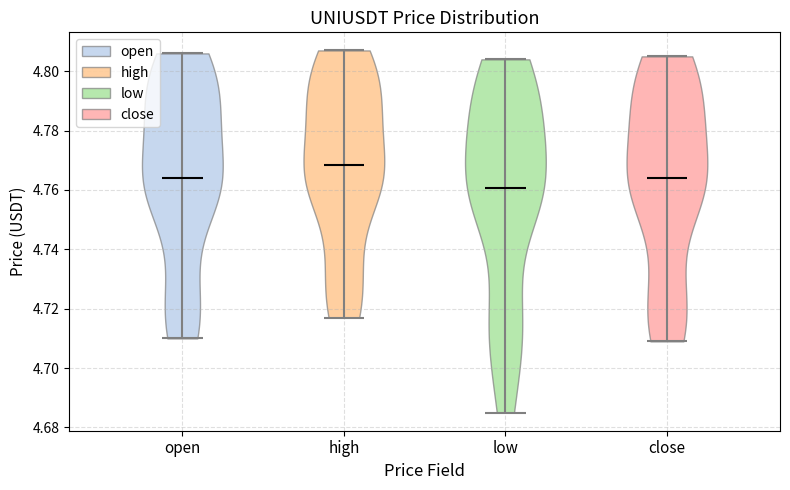

Reading left to right, read every violin against the y-axis: where its median line is, and the lowest and highest points it reaches. The values are not printed on the chart, so give them approximately, as read against the axis.

open: median line 4.764, lowest point 4.710, highest point 4.806
high: median line 4.768, lowest point 4.718, highest point 4.808
low: median line 4.760, lowest point 4.686, highest point 4.804
close: median line 4.764, lowest point 4.710, highest point 4.806